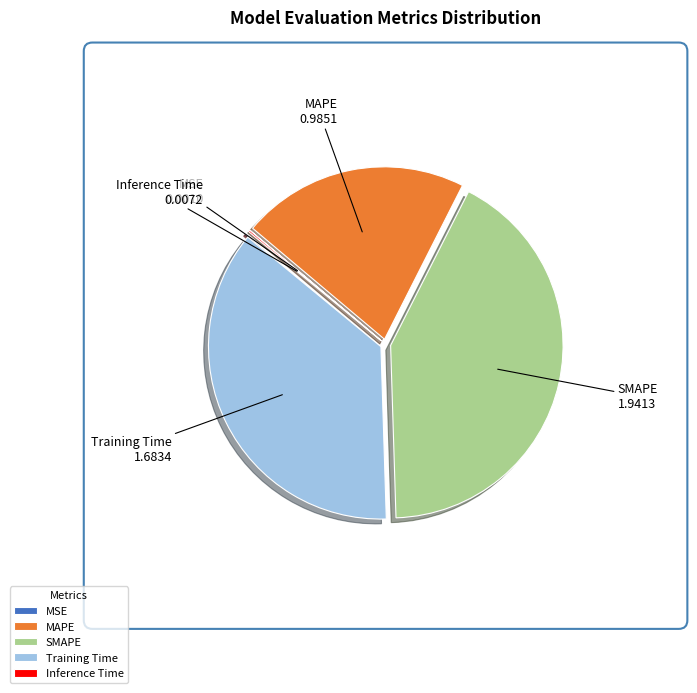

Is there any slice that represents more than half of the pie?

No